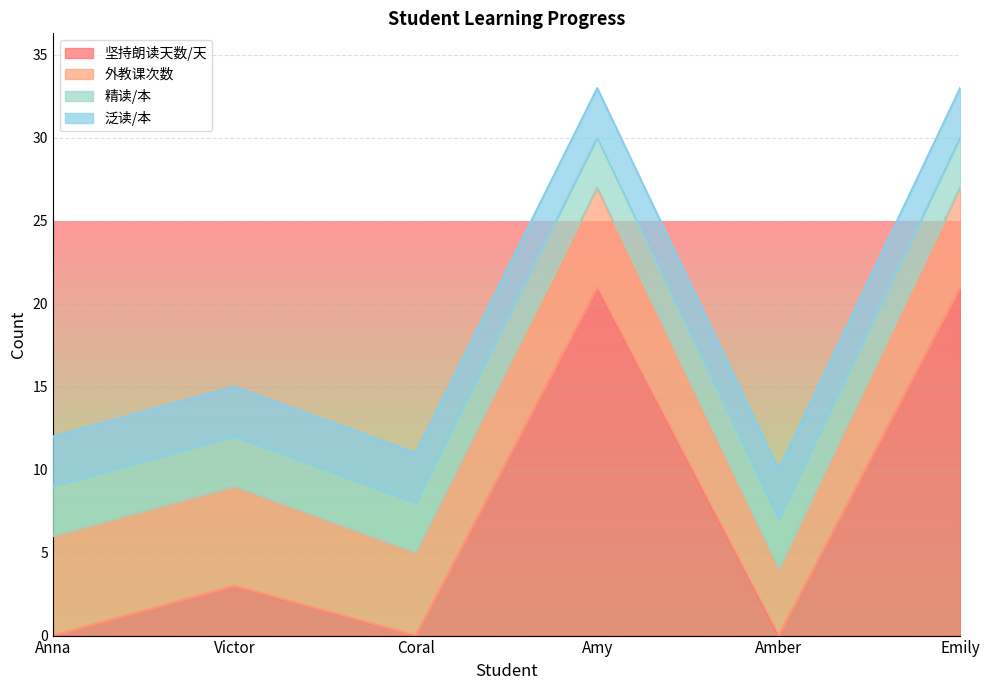

What is the difference between the 外教课次数 values at Coral and Amber?

1